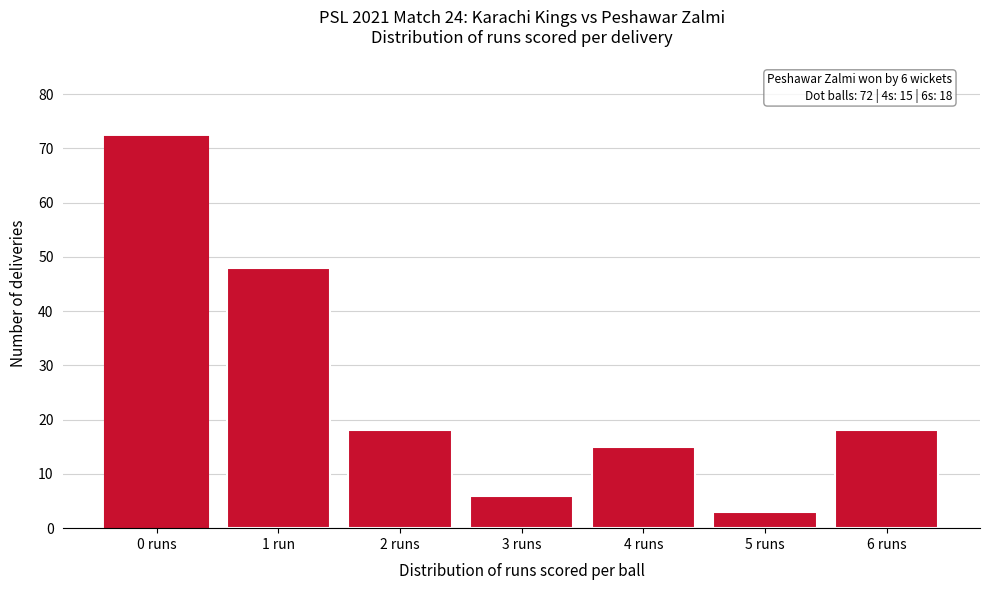

Reading right to left, what are all the values shown in this chart?

18	3	15	6	18	48	72